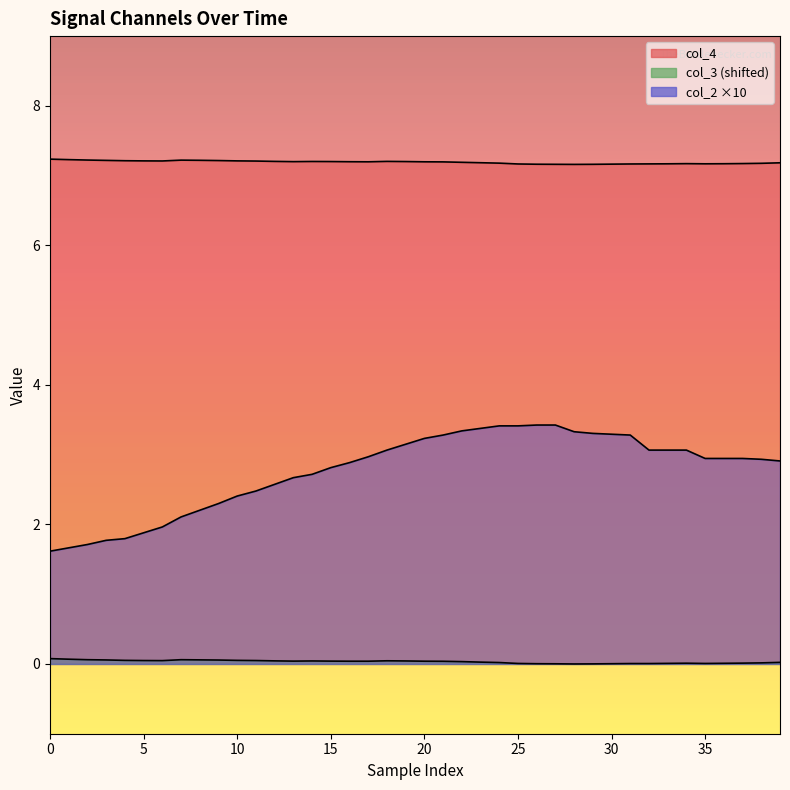

What is the difference between the maximum and second lowest values in the col_2 series?

1.8